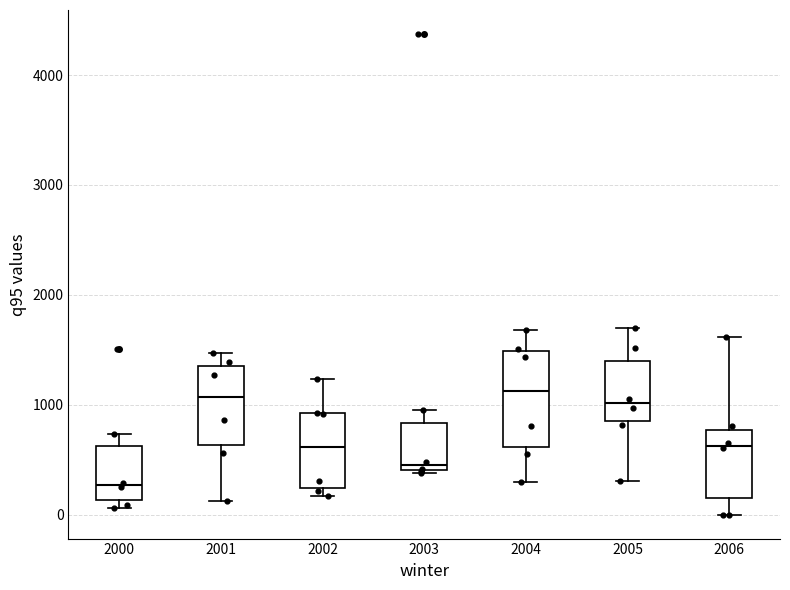

Reading left to right, transcribe this box plot: for each box, give where its median line is, the range the box spans, and where its two whiskers end, as read against the y-axis. The values are not printed on the chart, so give them approximately, as read against the axis.

2000: median 300, box 100 to 600, whiskers 100 (just below the box's lower edge) to 700
2001: median 1100, box 600 to 1400, whiskers 100 to 1500
2002: median 600, box 200 to 900, whiskers 200 (just below the box's lower edge) to 1200
2003: median 400 (just above the box's lower edge), box 400 to 800, whiskers 400 to 900
2004: median 1100, box 600 to 1500, whiskers 300 to 1700
2005: median 1000, box 900 to 1400, whiskers 300 to 1700
2006: median 600, box 200 to 800, whiskers 0 to 1600